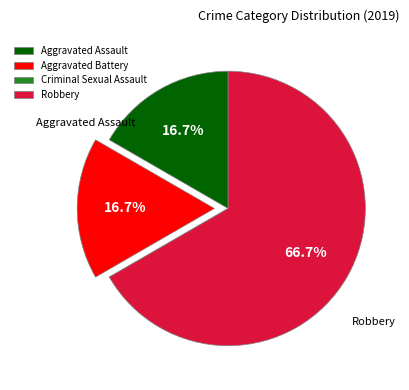

What is the ratio of the value at Robbery to the value at Aggravated Battery?

4.0